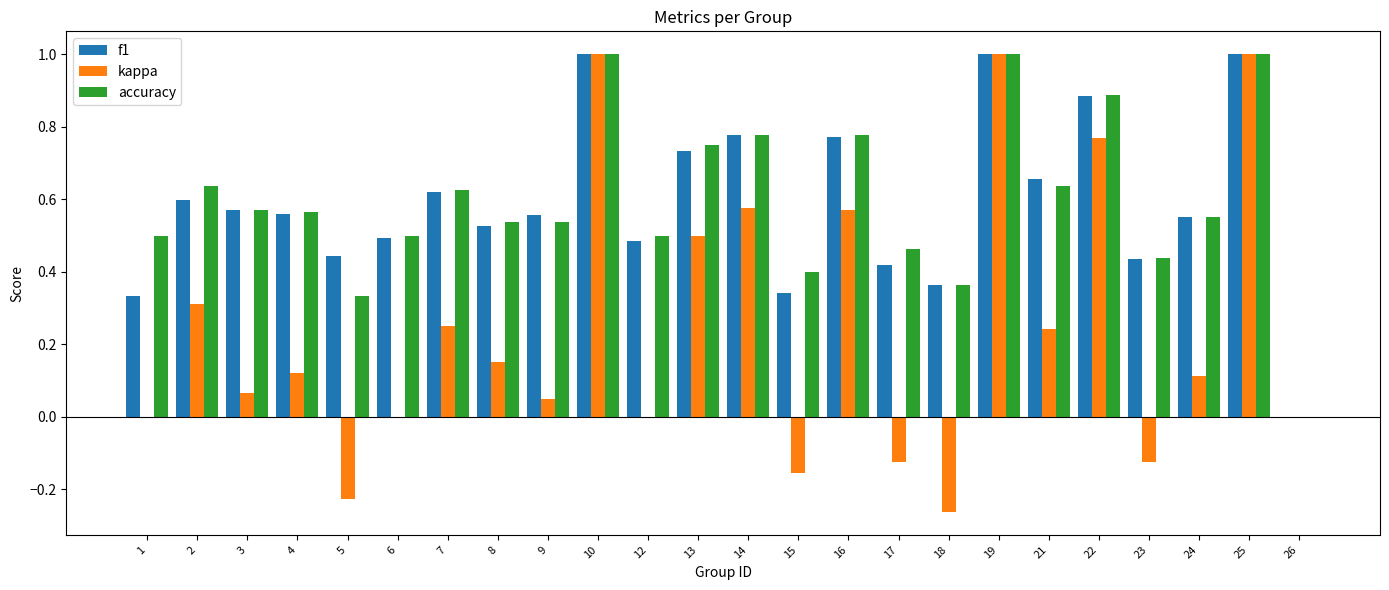

Between 7 and 25, which series saw the biggest shift?

kappa